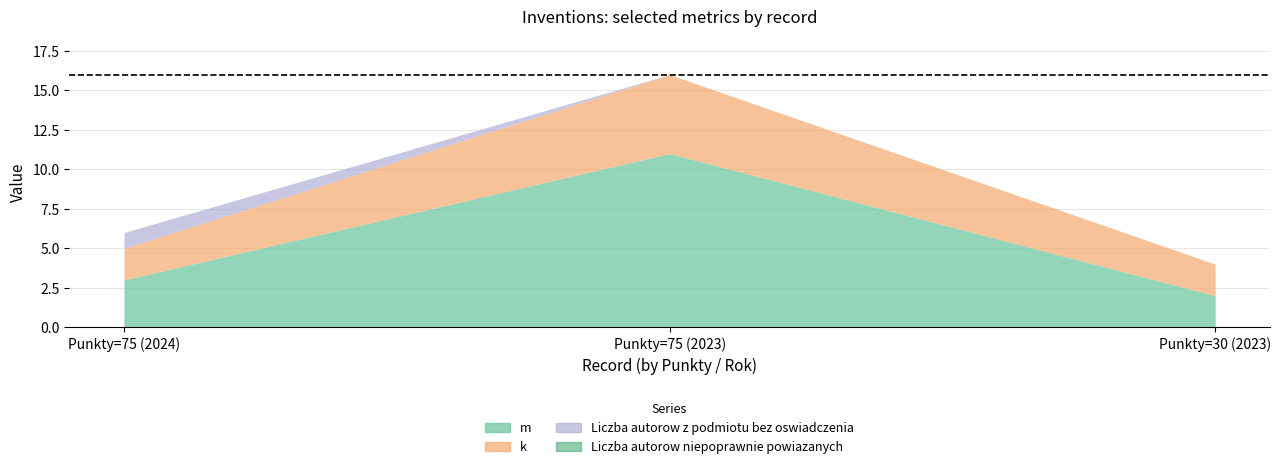

Reading right to left, what are all the values shown in this chart?

m: 2	11	3
Rok: 2023	2023	2024
k: 2	5	2
Liczba autorow z podmiotu bez oswiadczenia: 0	0	1
Liczba autorow niepoprawnie powiazanych: 0	0	0